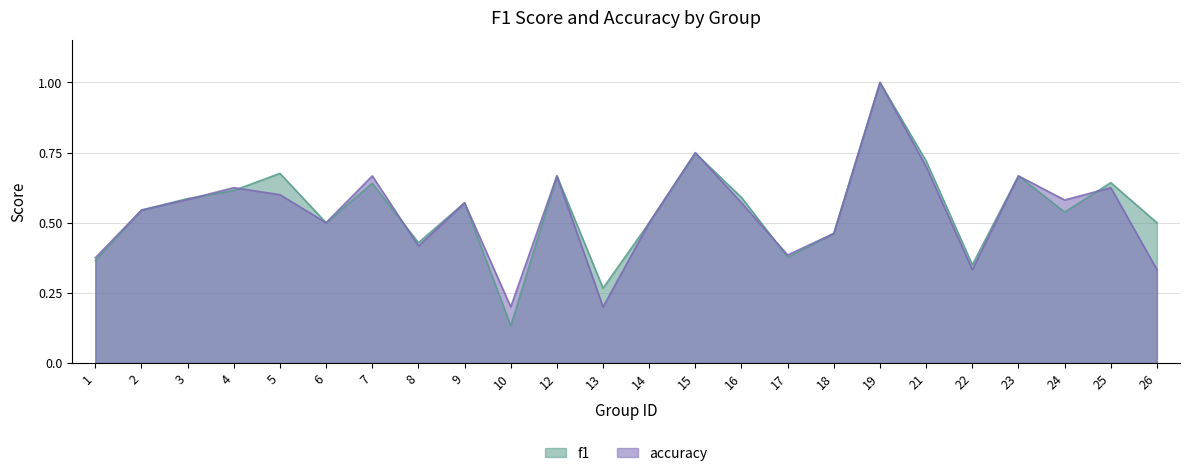

How many distinct data groups are displayed?

2